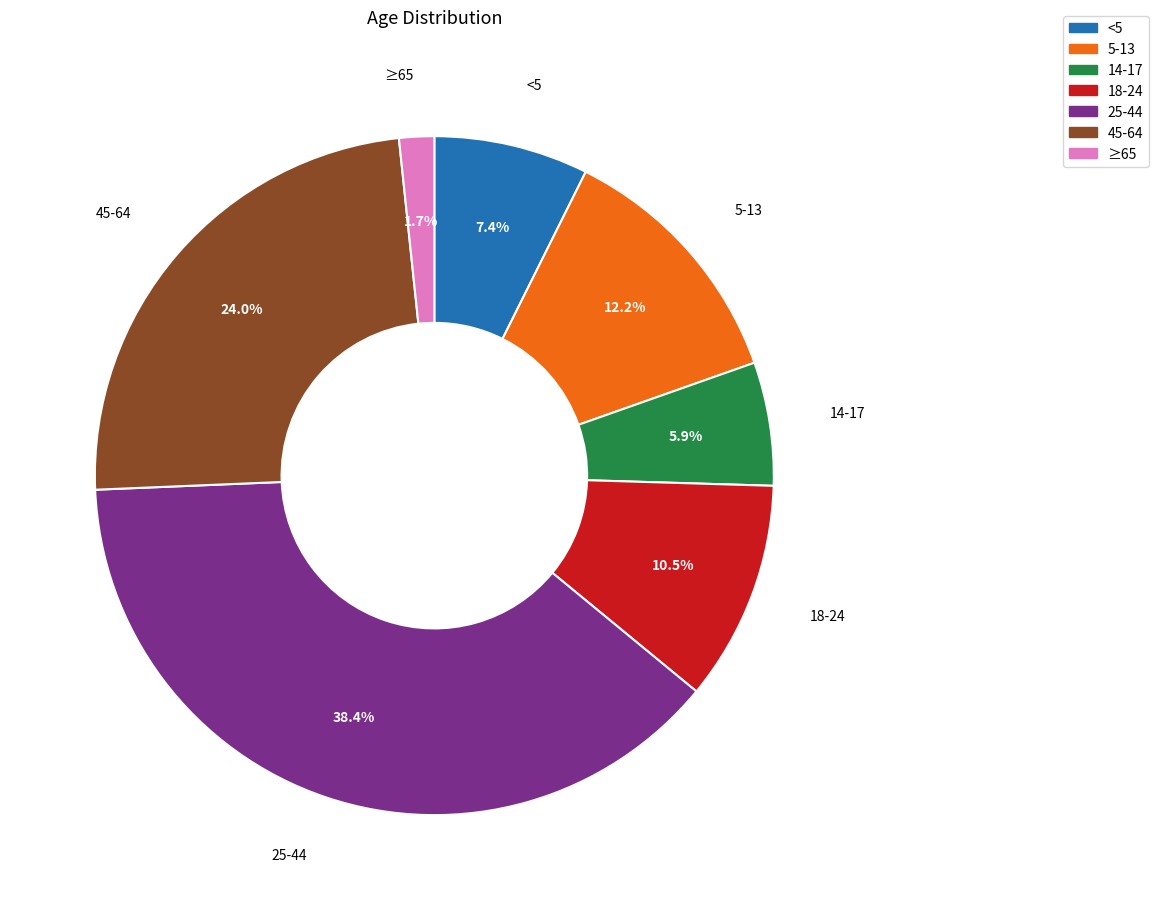

To the nearest percent, what is the difference between the largest and smallest slice percentages?

37%